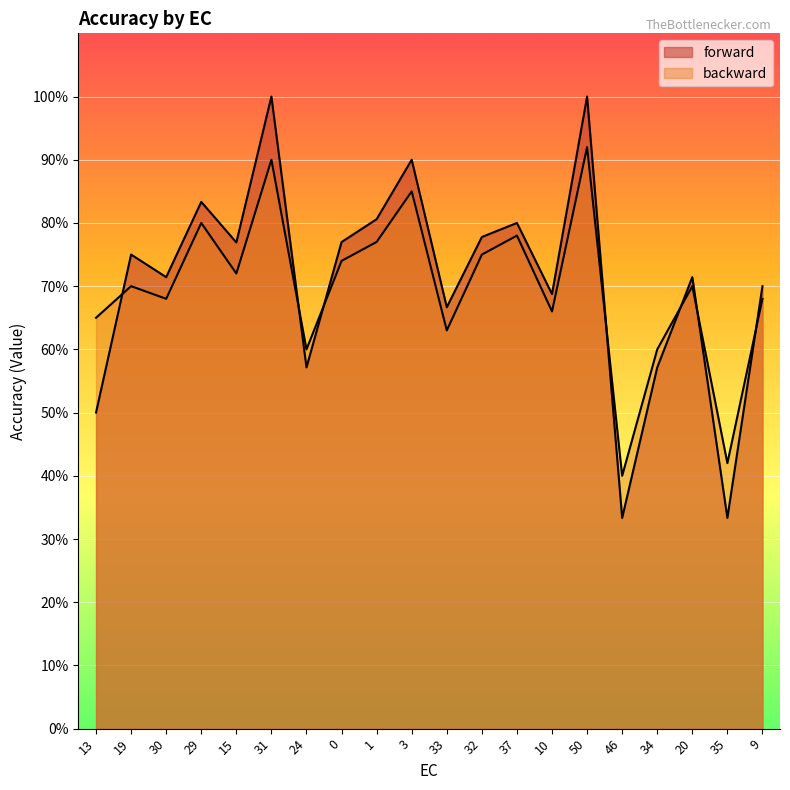

Rank the categories by forward value from lowest to highest.

46, 35, 13, 24, 34, 33, 10, 9, 30, 20, 19, 15, 0, 32, 37, 1, 29, 3, 31, 50